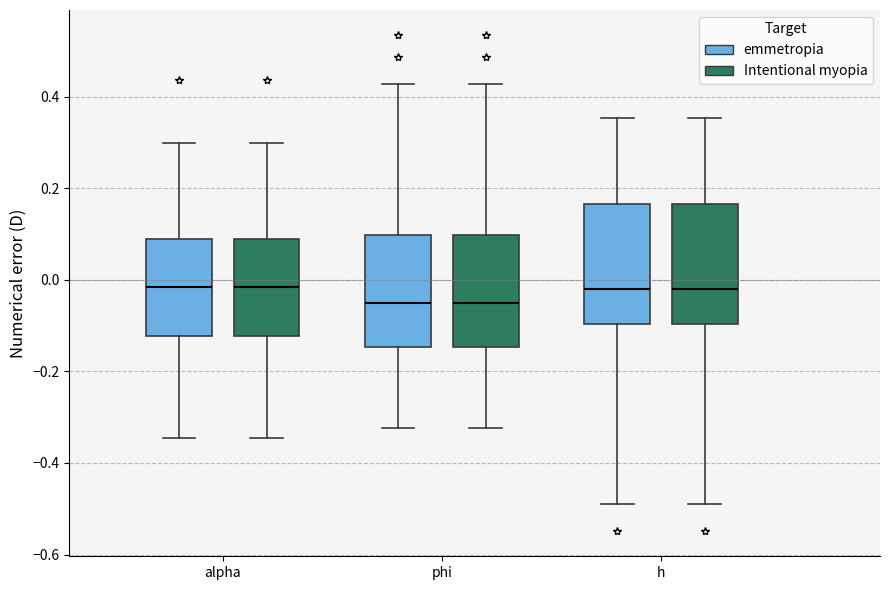

Reading left to right, transcribe this box plot: for each box, give where its median line is, the range the box spans, and where its two whiskers end, as read against the y-axis. The values are not printed on the chart, so give them approximately, as read against the axis.

alpha (emmetropia): median -0.02, box -0.12 to 0.08, whiskers -0.34 to 0.30
alpha (Intentional myopia): median -0.02, box -0.12 to 0.08, whiskers -0.34 to 0.30
phi (emmetropia): median -0.04, box -0.14 to 0.10, whiskers -0.32 to 0.42
phi (Intentional myopia): median -0.04, box -0.14 to 0.10, whiskers -0.32 to 0.42
h (emmetropia): median -0.02, box -0.10 to 0.16, whiskers -0.48 to 0.36
h (Intentional myopia): median -0.02, box -0.10 to 0.16, whiskers -0.48 to 0.36